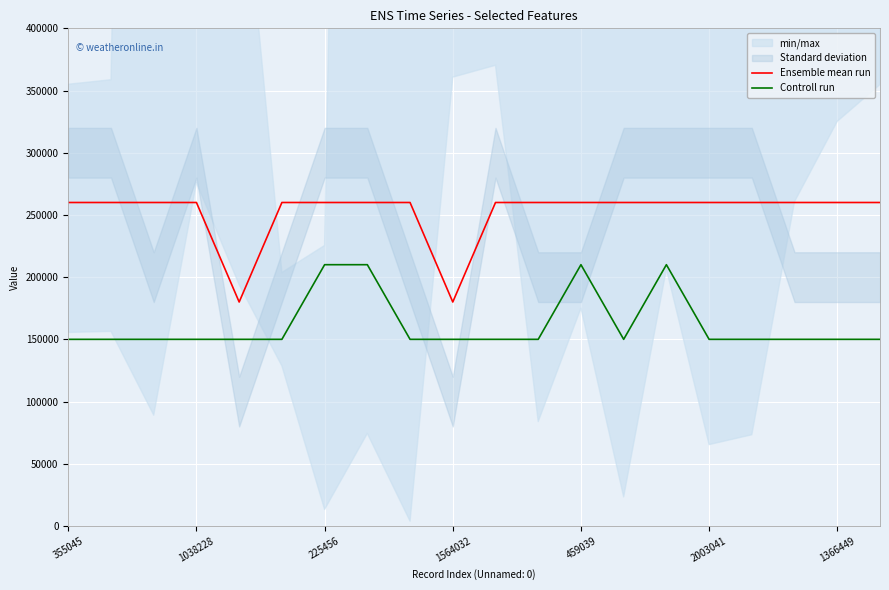

True or false: Controll run has more than 0 points higher than both neighbors.

True